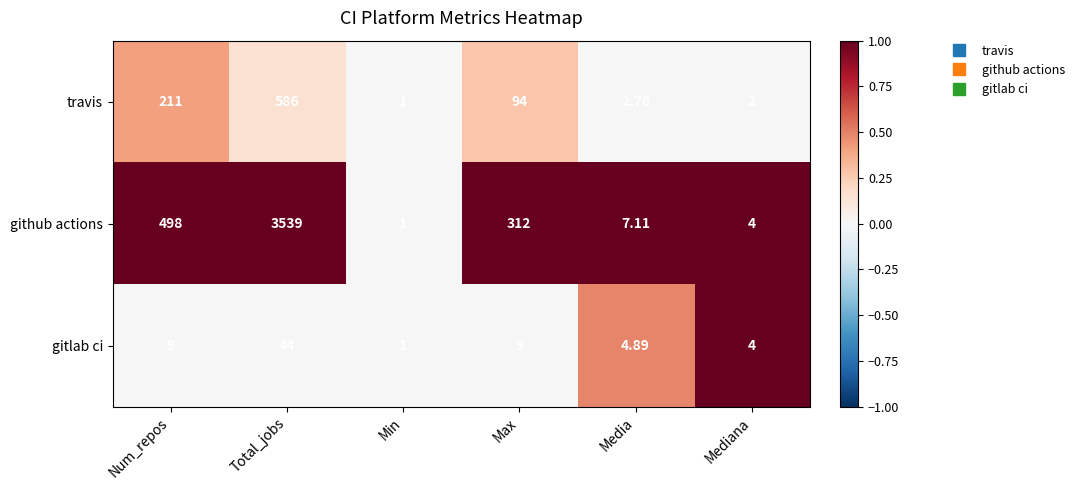

List the series in order of their overall mean, lowest first.

gitlab ci, travis, github actions